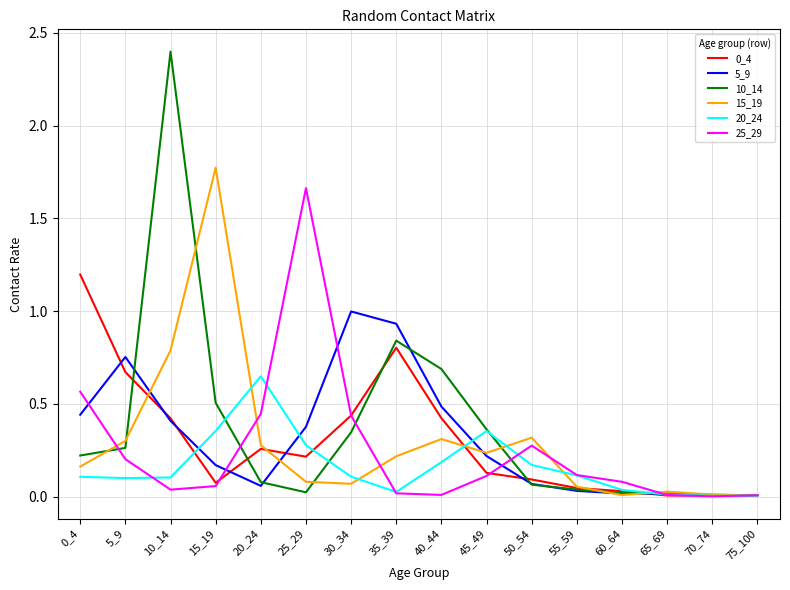

What is the total value across all series at 0_4?

2.7